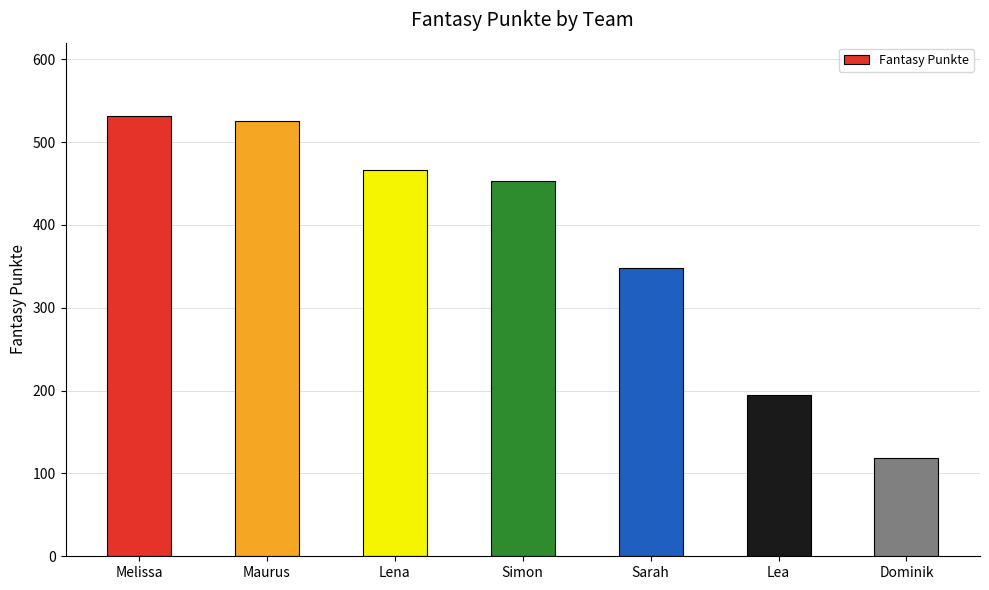

Reading right to left, transcribe all the data shown in this chart.

119	195	348	453	466	526	531